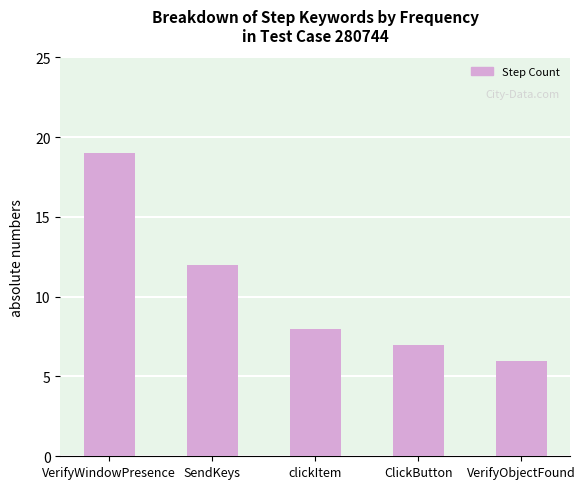

At which category does the chart reach its minimum across all series?

VerifyObjectFound